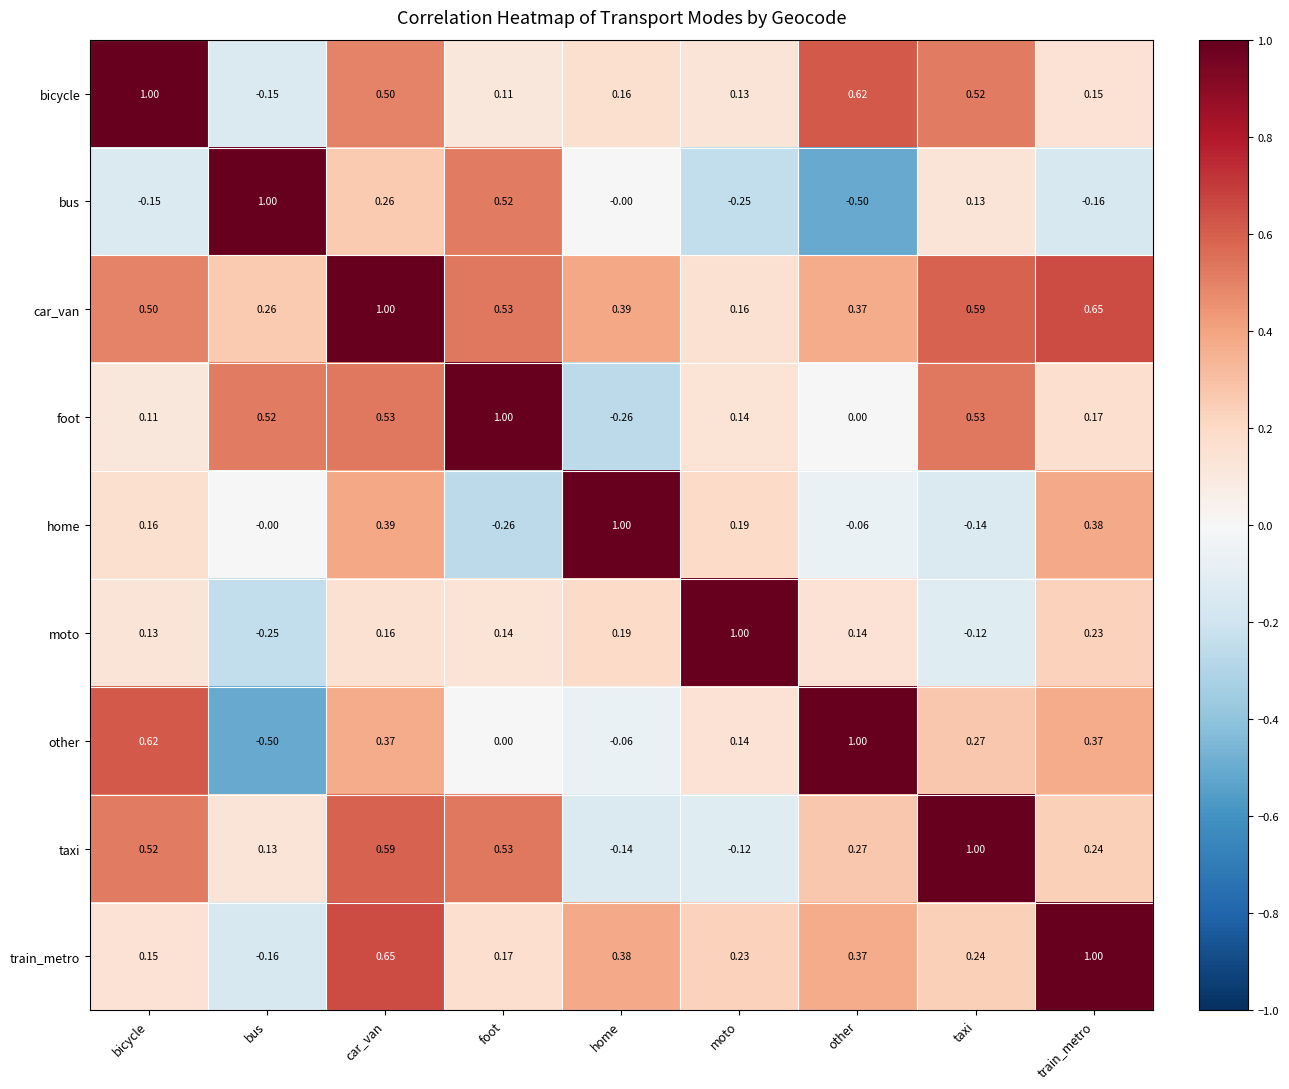

Is the value of train_metro at foot greater than the value of foot at other?

Yes